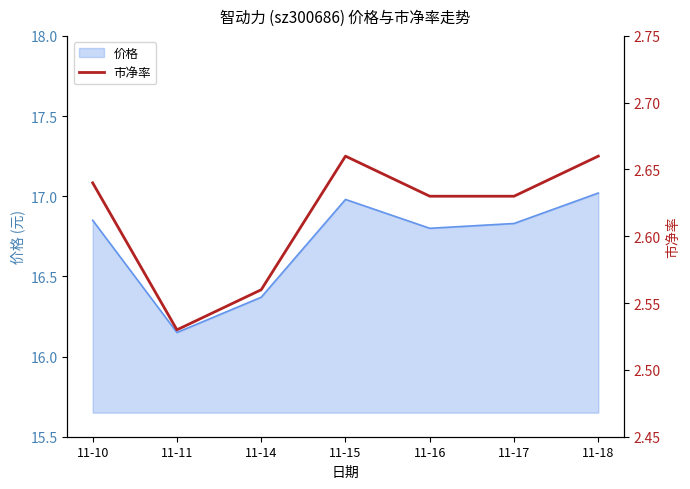

How many interior local peaks (higher than both neighbors) does the data have?

1